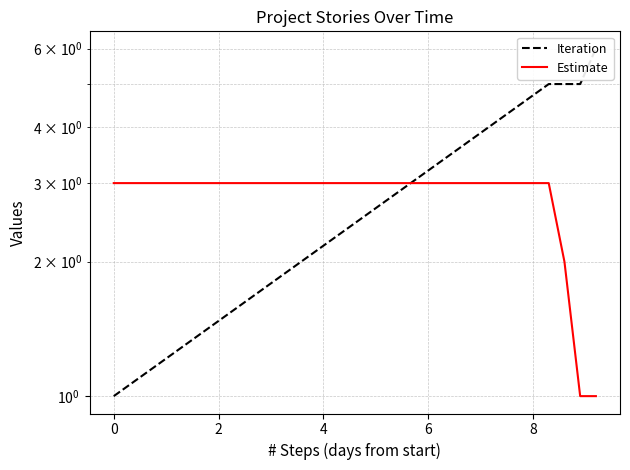

Which series has the largest range (max minus min)?

Iteration